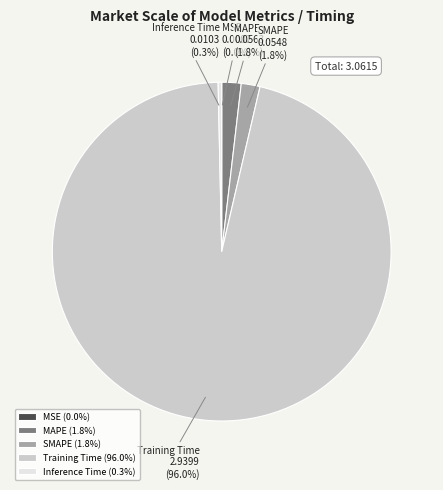

What percentage is NOT represented by MAPE?

98.2%